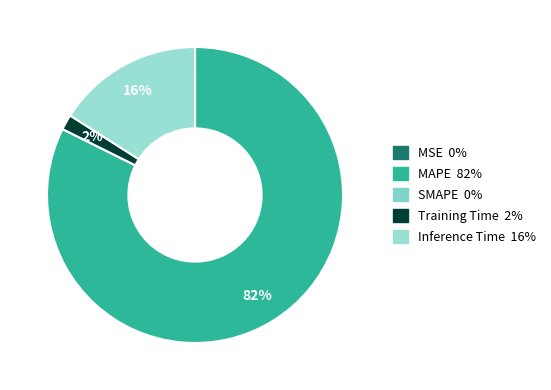

What is the majority slice?

MAPE